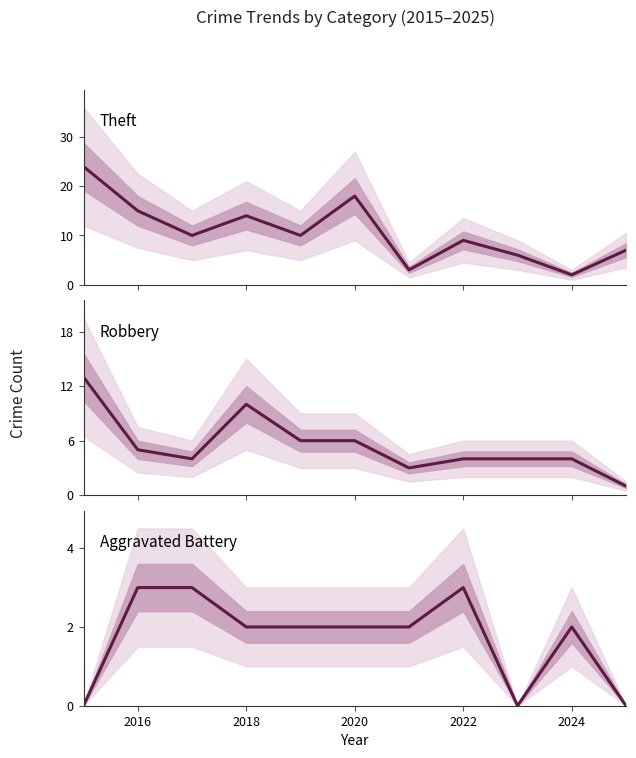

At how many categories does at least one series exceed 9?

6